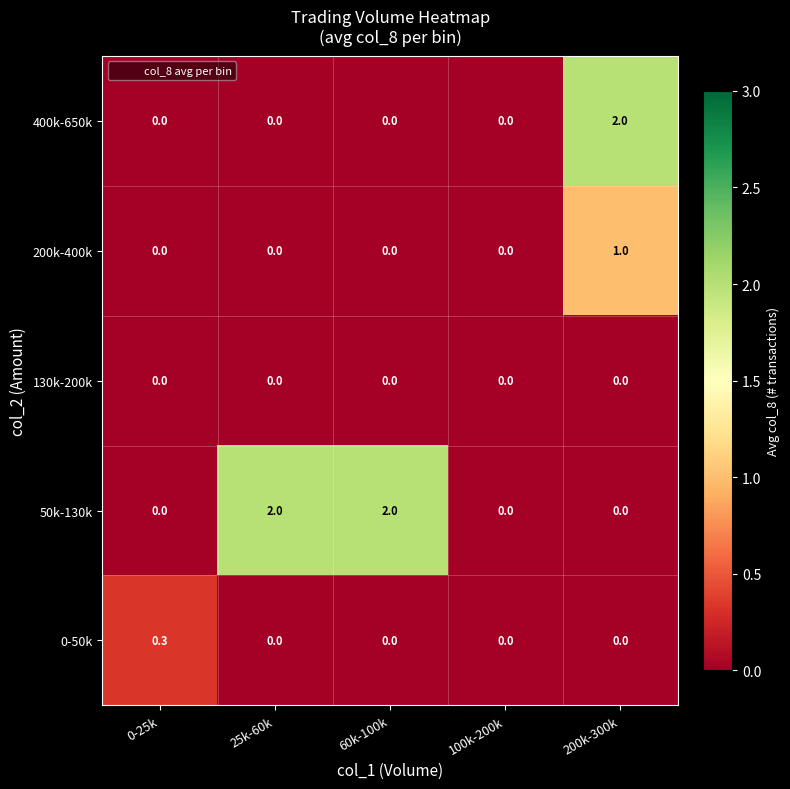

At how many categories does at least one series exceed 1?

3